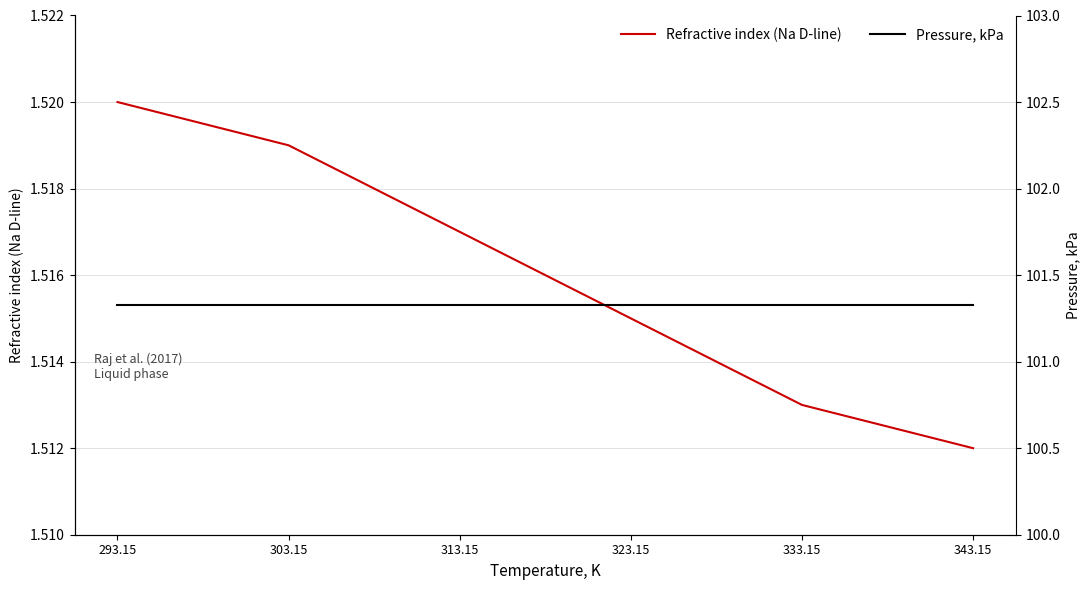

What is the label of the 6th point from the left?

343.15